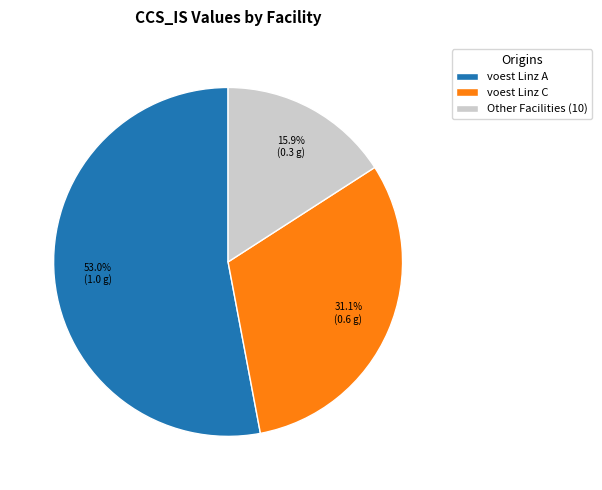

What is the smallest slice in the pie chart?

Other Facilities (10)